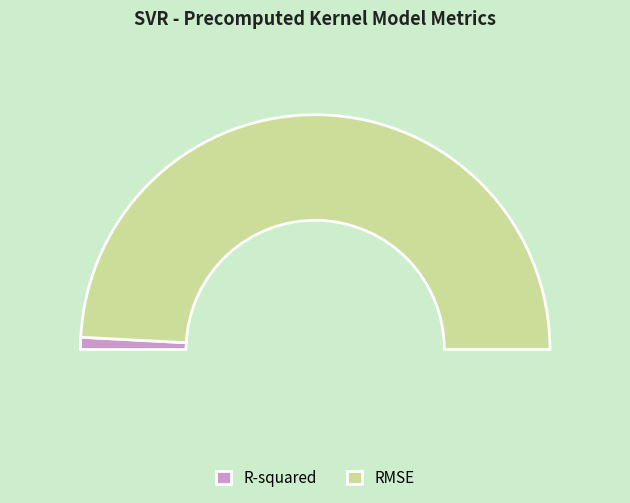

How much of the chart is everything except R-squared?

98.3%